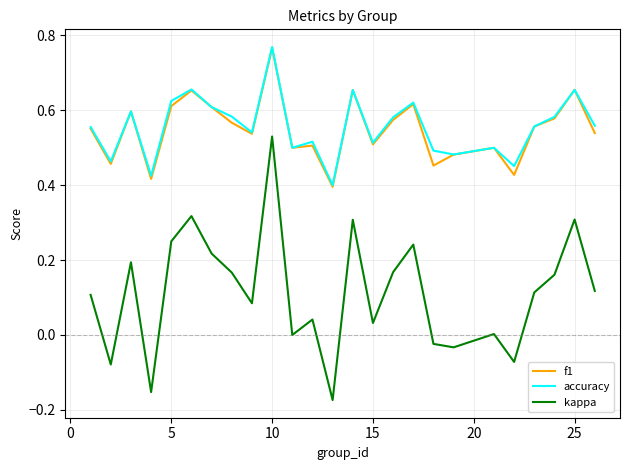

Which series has the widest spread of values?

kappa